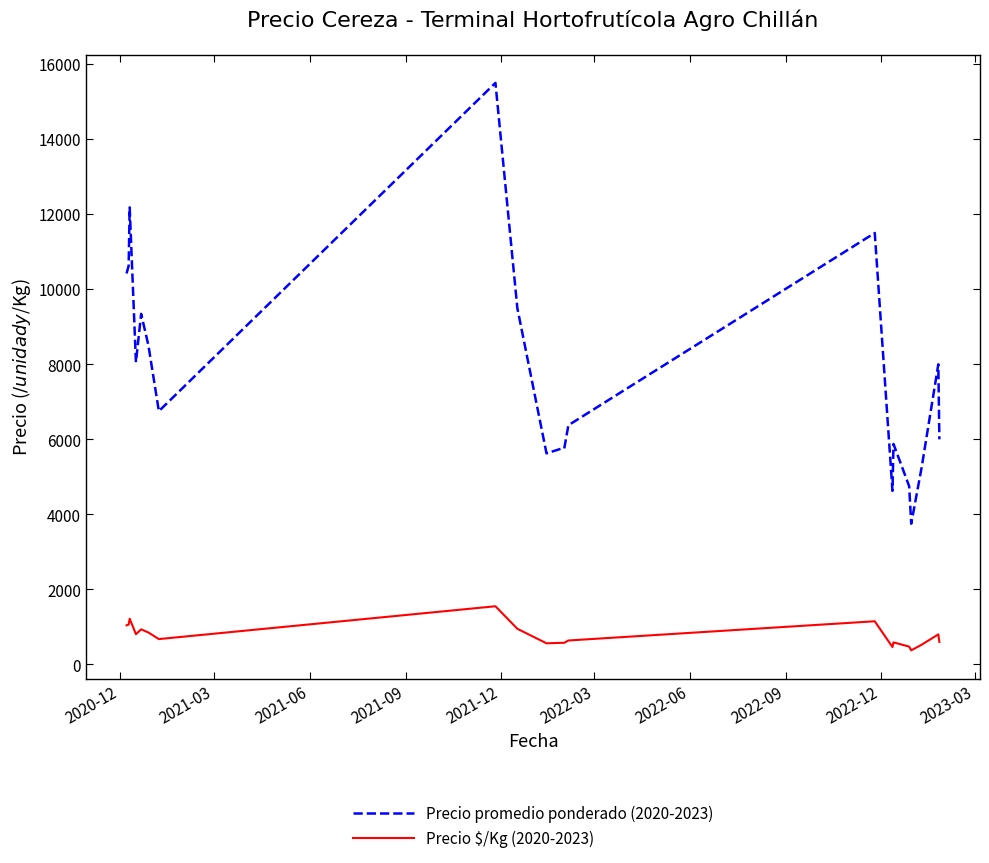

True or false: Precio promedio ponderado (2020-2023) and Precio $/Kg (2020-2023) intersect in this chart.

False